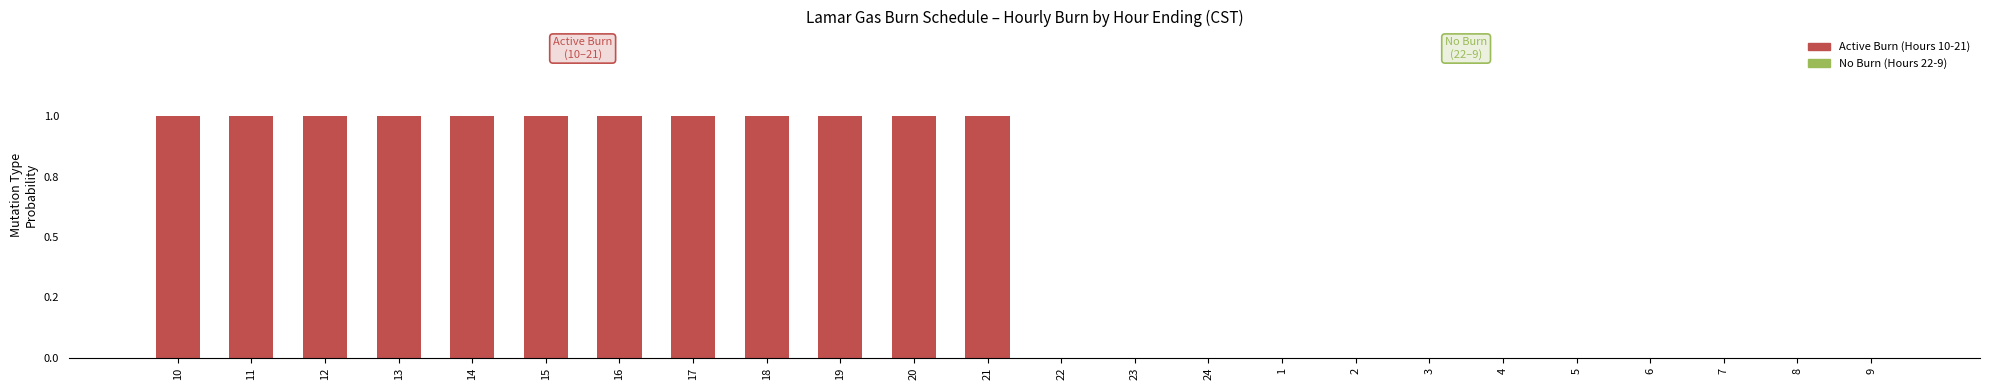

Are the bars horizontal?

No